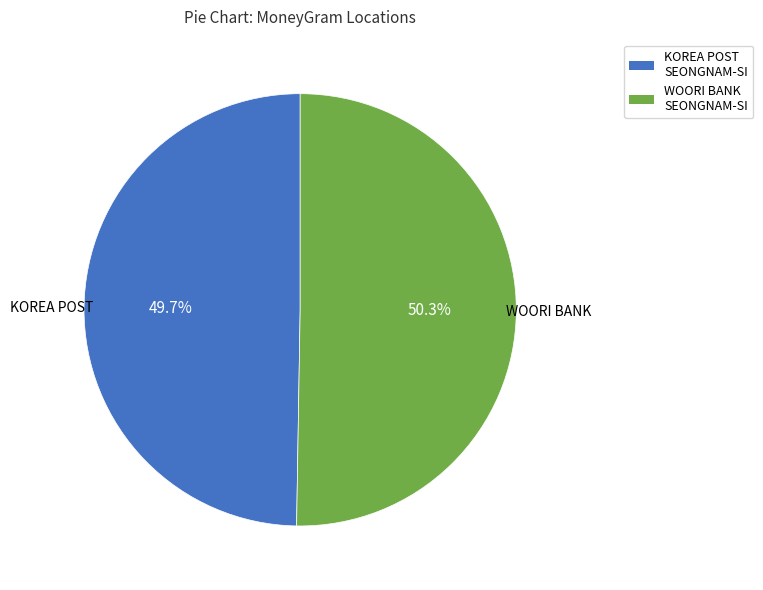

Which category accounts for the majority?

WOORI BANK SEONGNAM-SI